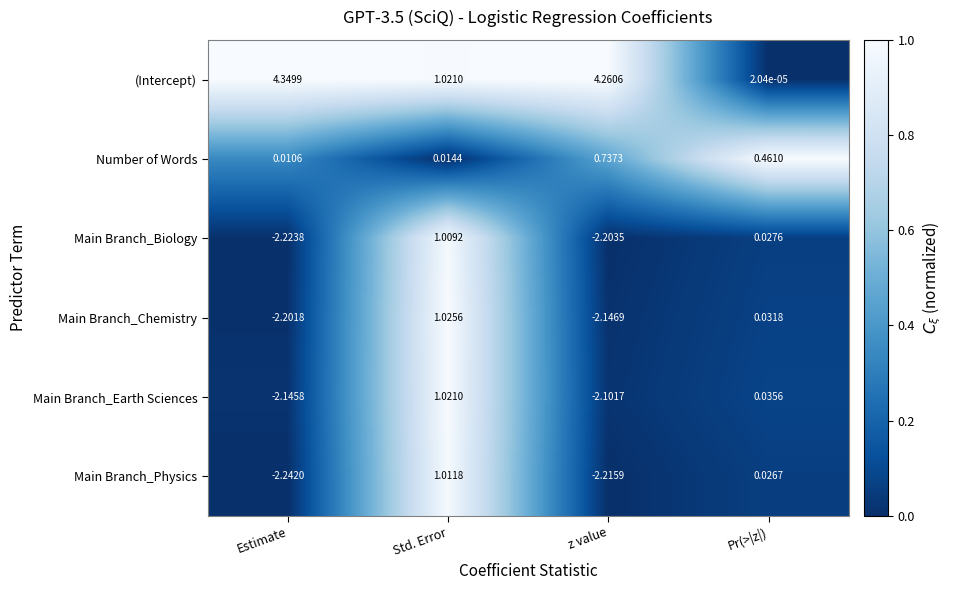

Which series has the largest range (max minus min)?

(Intercept)